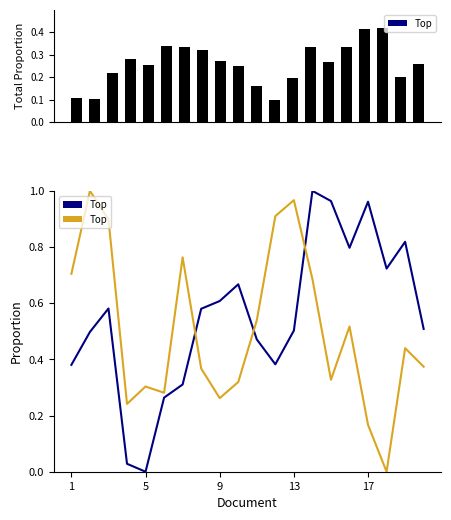

Reading left to right, what are all the values shown in this chart?

Top: 0.1	0.1	0.2	0.3	0.3	0.3	0.3	0.3	0.3	0.2	0.2	0.1	0.2	0.3	0.3	0.3	0.4	0.4	0.2	0.3
A: 0.4	0.5	0.6	0.0	0.0	0.3	0.3	0.6	0.6	0.7	0.5	0.4	0.5	1.0	1.0	0.8	1.0	0.7	0.8	0.5
B: 0.7	1.0	0.9	0.2	0.3	0.3	0.8	0.4	0.3	0.3	0.5	0.9	1.0	0.7	0.3	0.5	0.2	0.0	0.4	0.4